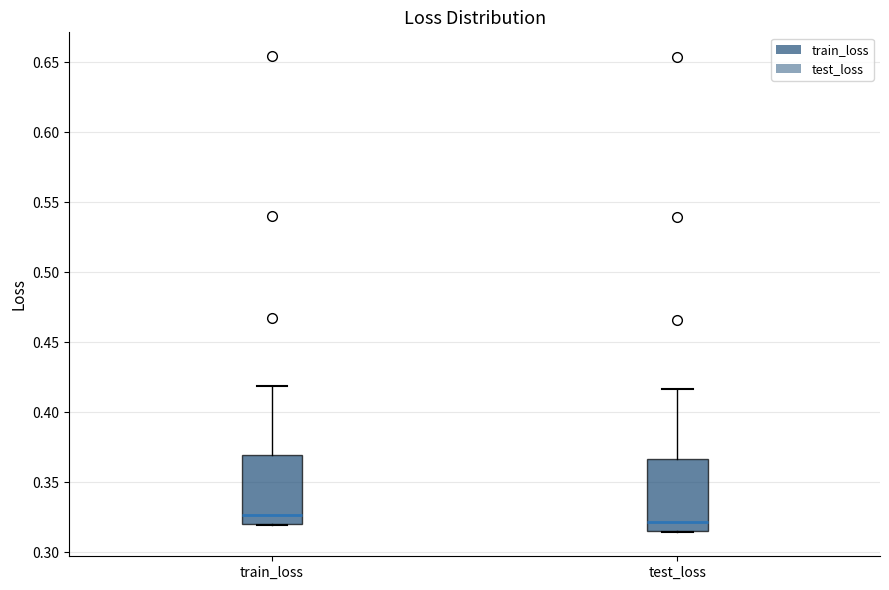

Where is the lower edge of the box for test_loss on the y-axis? The values are not printed on the chart, so give them approximately, as read against the axis.

0.315